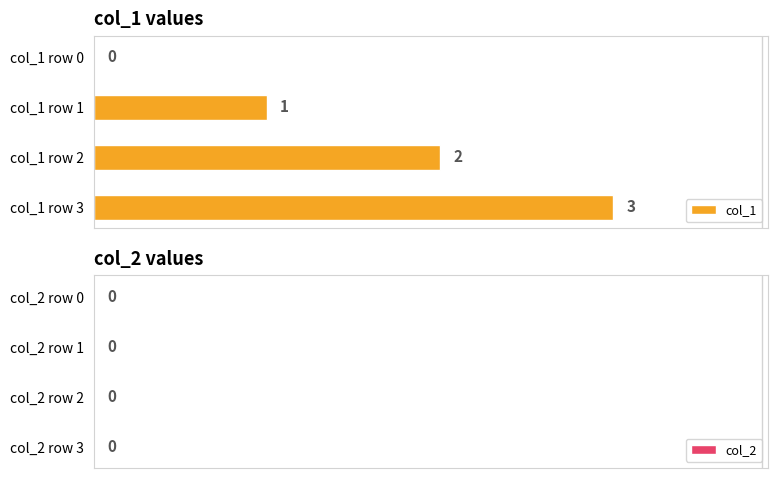

Does the chart contain stacked bars?

No